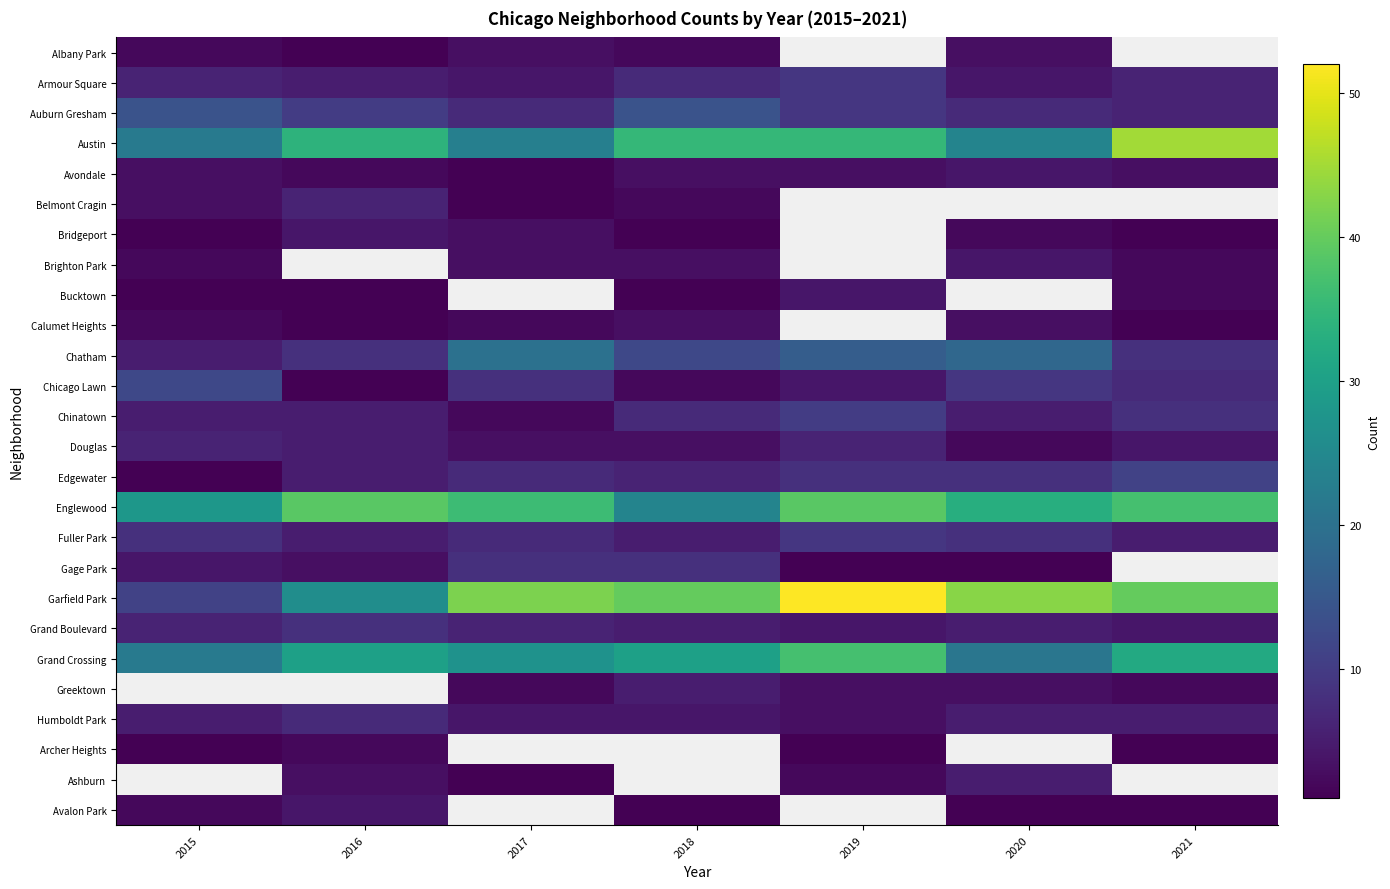

At how many categories does at least one series exceed 37?

6